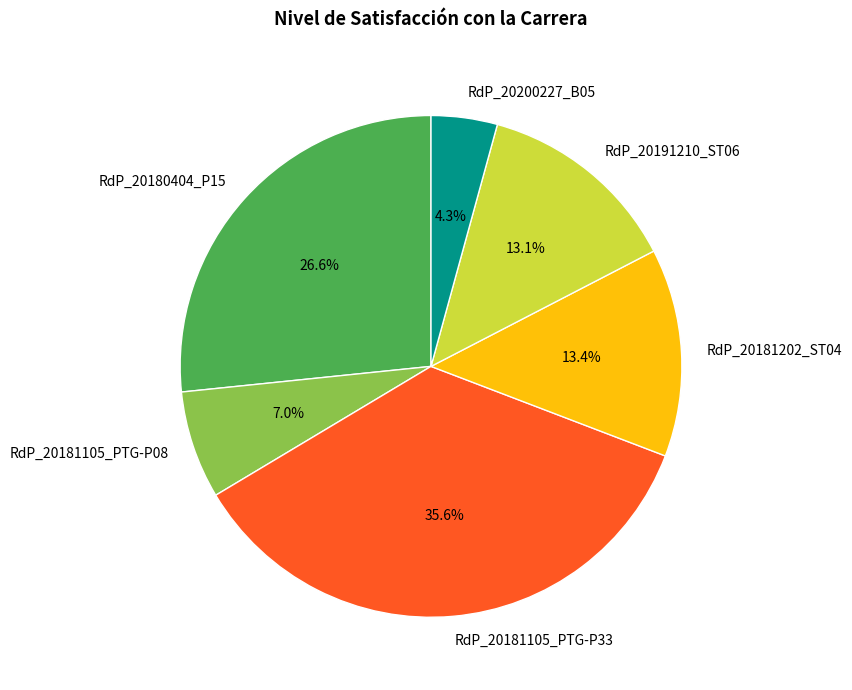

Is RdP_20200227_B05 the majority of the pie?

No